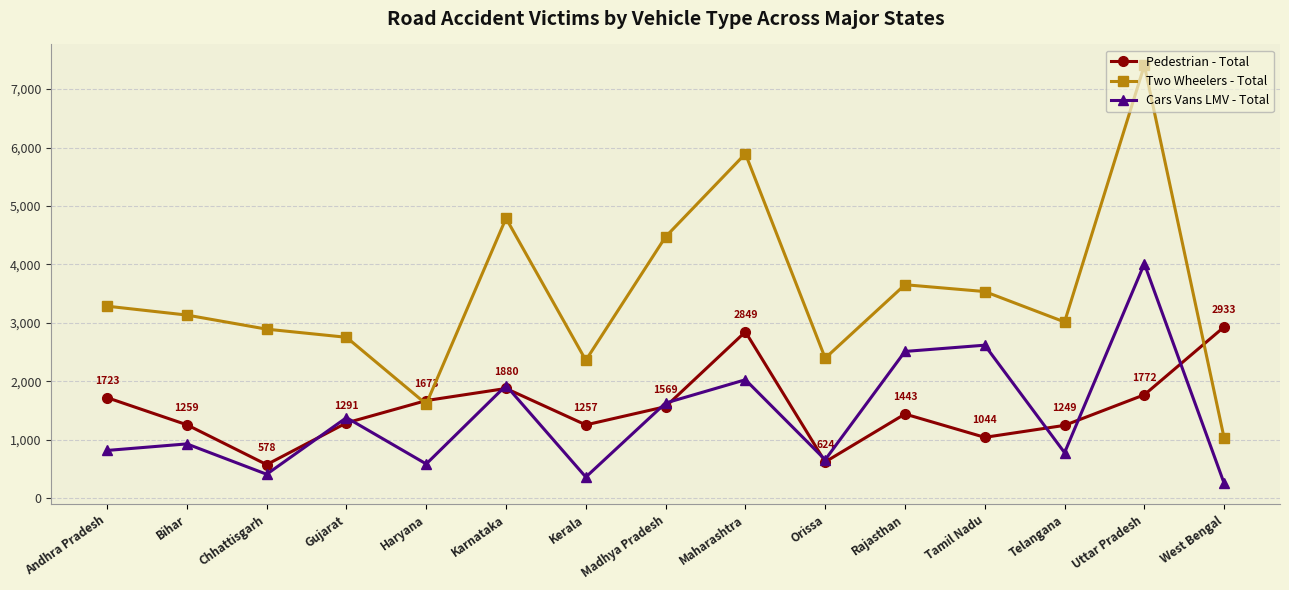

What value does the Cars Vans LMV - Total series have at Chhattisgarh, to the nearest 50?

400